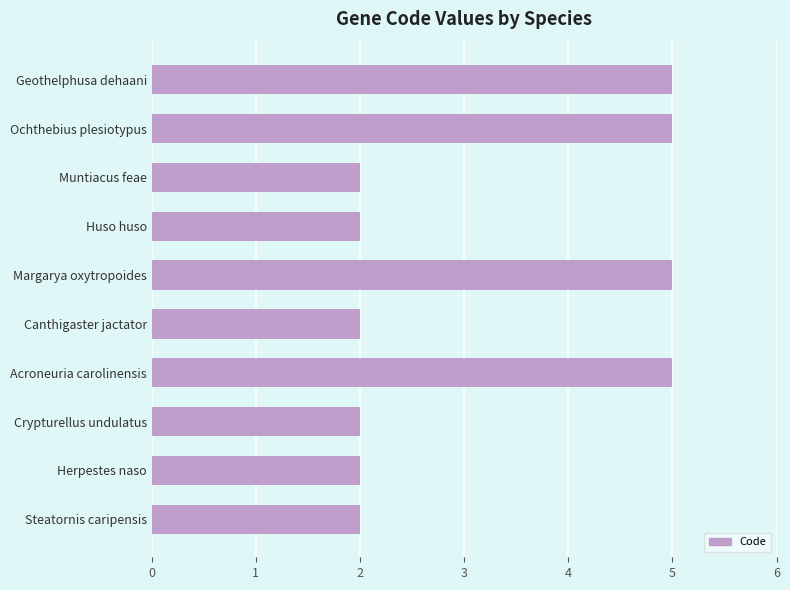

The value at Geothelphusa dehaani is 3. True or false?

False